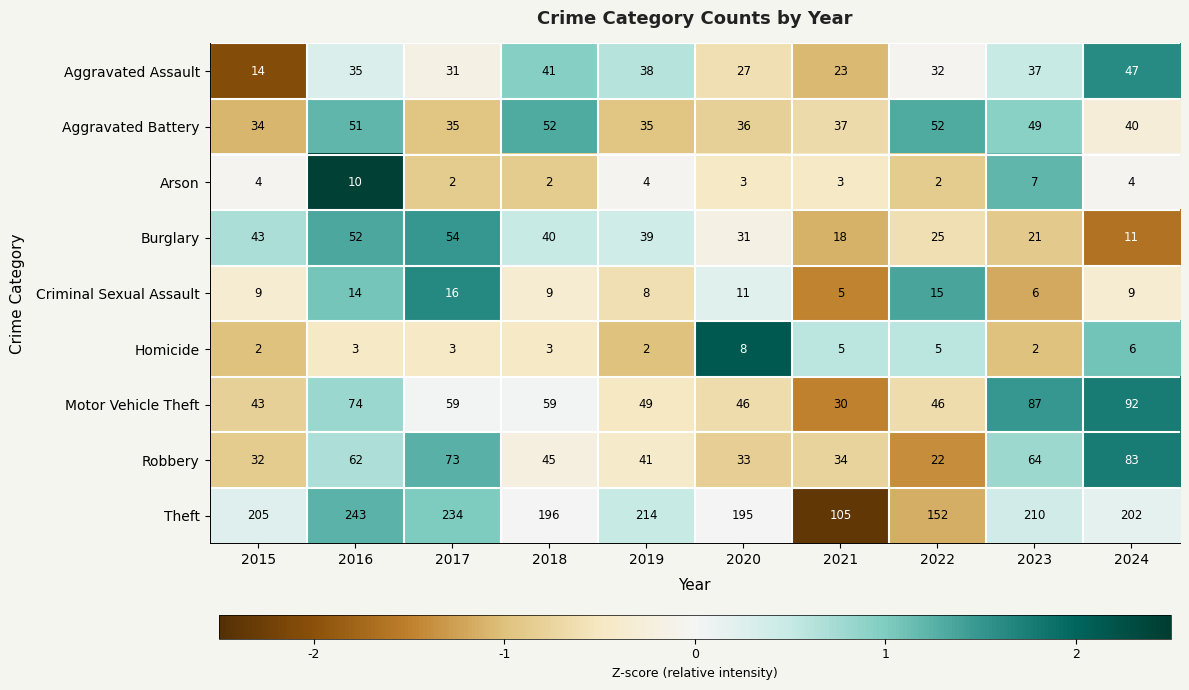

What is the average value of the Criminal Sexual Assault series?

10